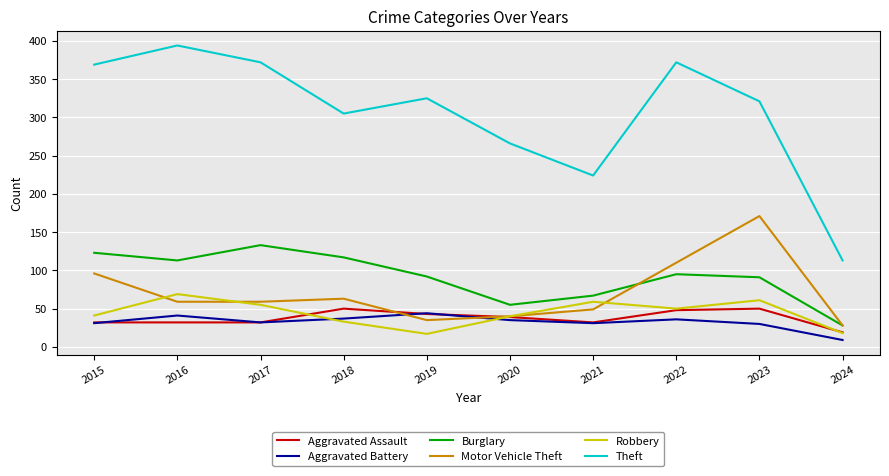

What is the average value of the Aggravated Assault series?

38